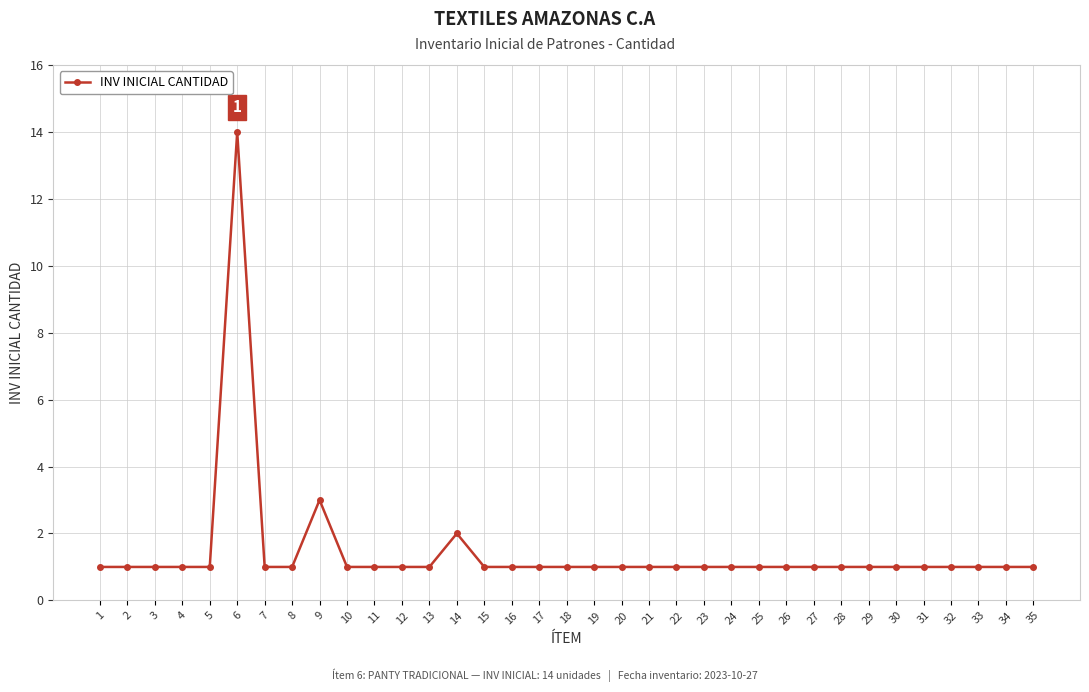

Reading right to left, list all the values displayed in this chart.

35=1	34=1	33=1	32=1	31=1	30=1	29=1	28=1	27=1	26=1	25=1	24=1	23=1	22=1	21=1	20=1	19=1	18=1	17=1	16=1	15=1	14=2	13=1	12=1	11=1	10=1	9=3	8=1	7=1	6=14	5=1	4=1	3=1	2=1	1=1